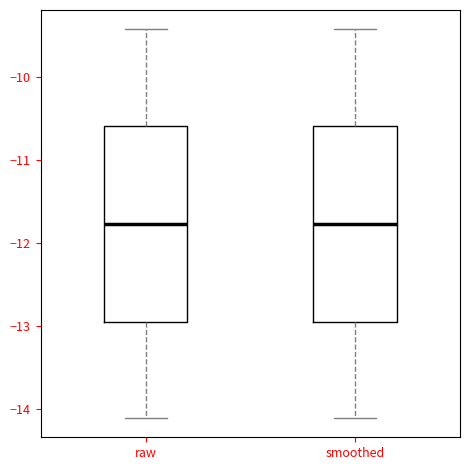

Reading left to right, transcribe this box plot: for each box, give where its median line is, the range the box spans, and where its two whiskers end, as read against the y-axis. The values are not printed on the chart, so give them approximately, as read against the axis.

raw: median -11.8, box -12.9 to -10.6, whiskers -14.1 to -9.4
smoothed: median -11.8, box -12.9 to -10.6, whiskers -14.1 to -9.4